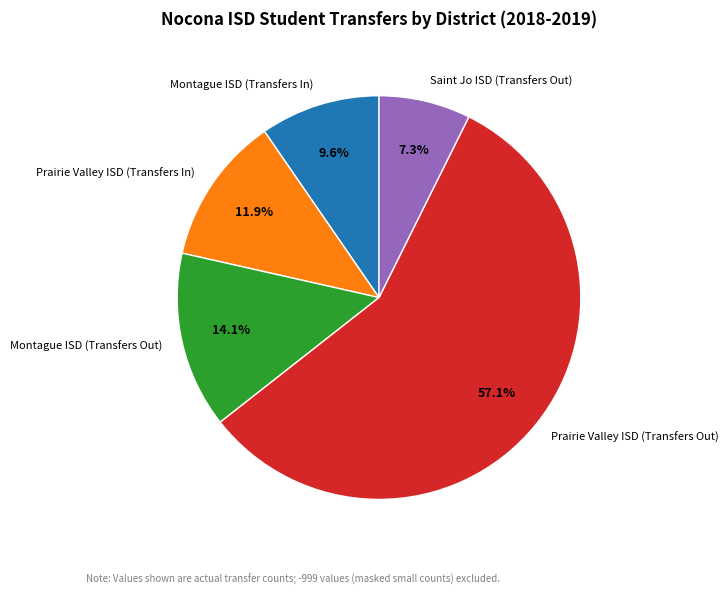

Is the sum of Saint Jo ISD (Transfers Out) and Montague ISD (Transfers Out) greater than half?

No